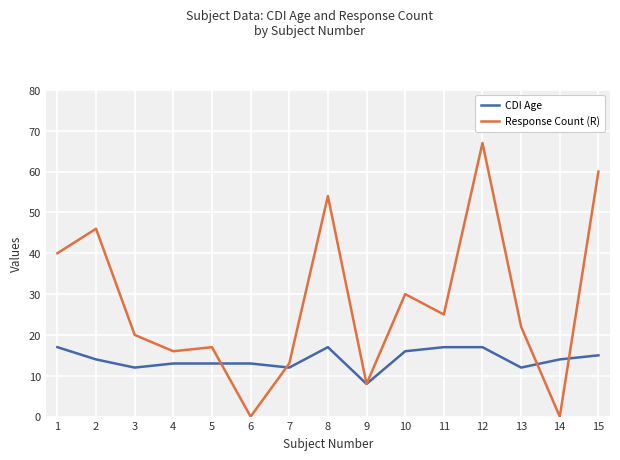

List the series in order of their overall mean, highest first.

Response Count (R), CDI Age